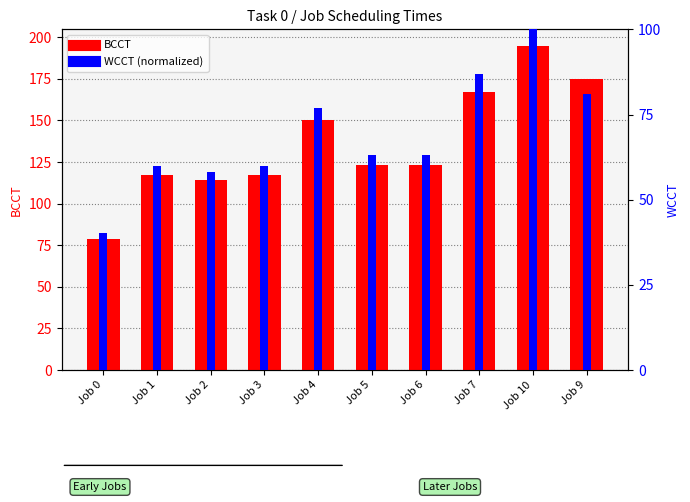

Which series has the largest total across all categories?

BCCT